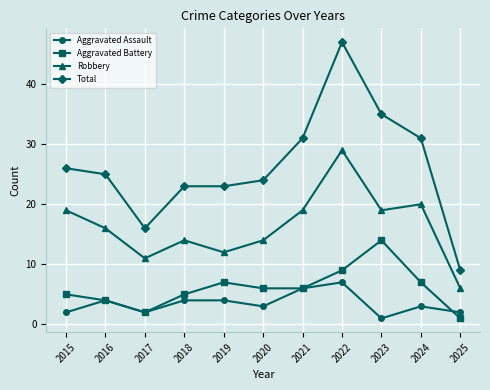

What is the greatest value displayed?

47